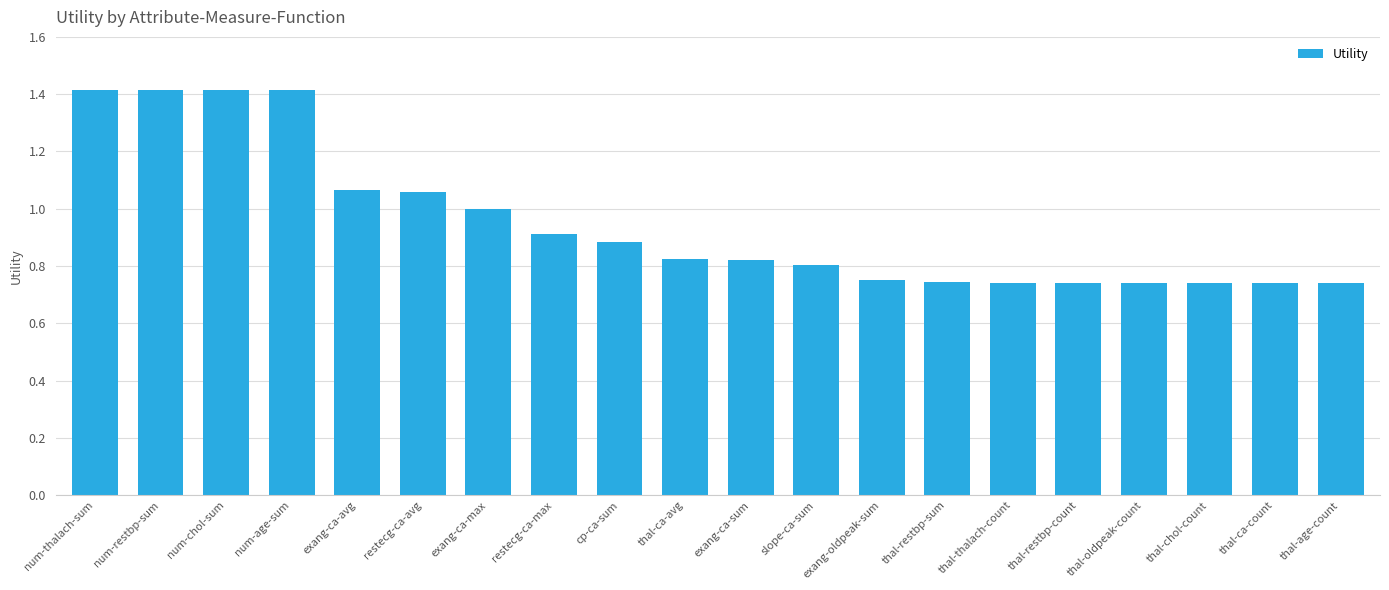

What is the maximum value shown in the chart?

1.4